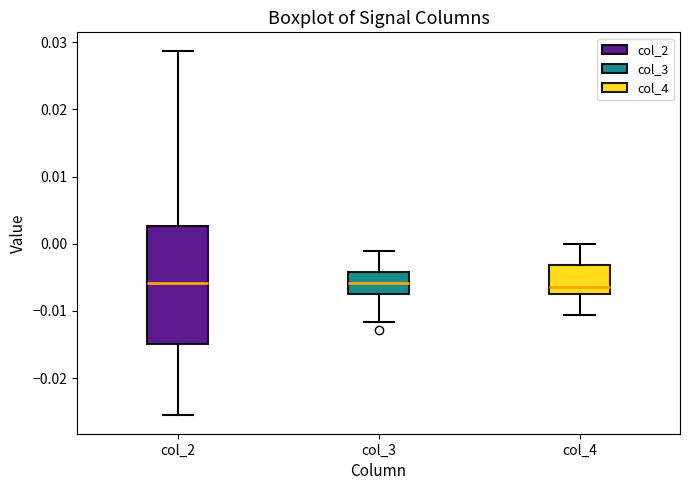

Reading left to right, read every box against the y-axis: the position of its median line, the range the box covers, and the ends of its whiskers. The values are not printed on the chart, so give them approximately, as read against the axis.

col_2: median -0.006, box -0.015 to 0.003, whiskers -0.026 to 0.029
col_3: median -0.006, box -0.007 to -0.004, whiskers -0.012 to -0.001
col_4: median -0.006, box -0.007 to -0.003, whiskers -0.011 to 0.000